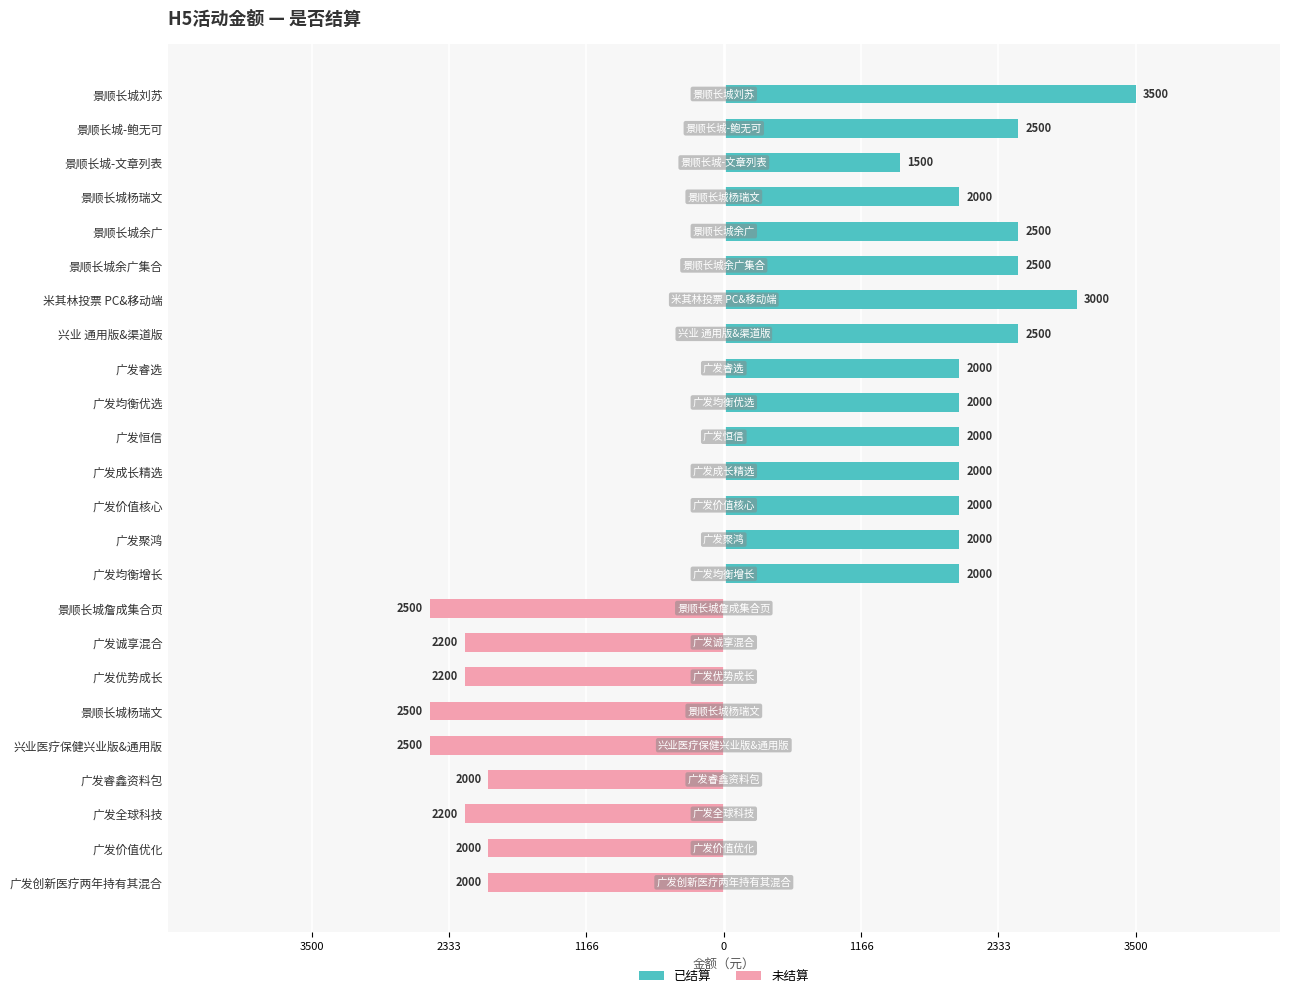

The 已结算 series shows 692 at 广发价值核心. True or false?

False